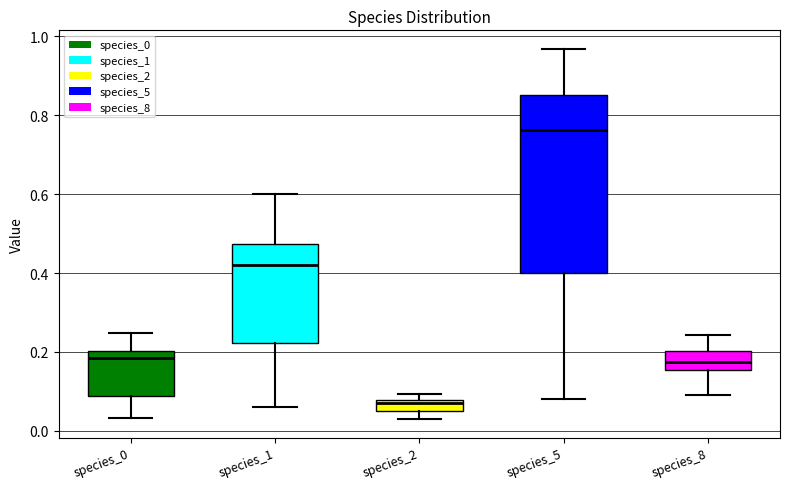

Comparing the boxes themselves (not the whiskers), which one is the tallest?

species_5